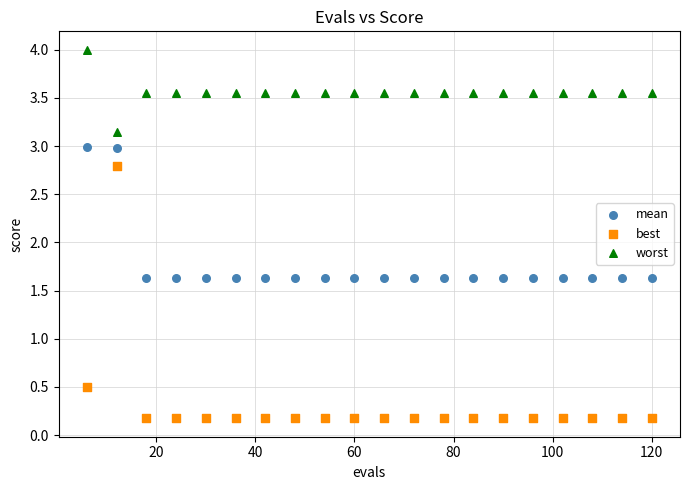

What is the X range (max minus min) for the scatter plot?

114.0